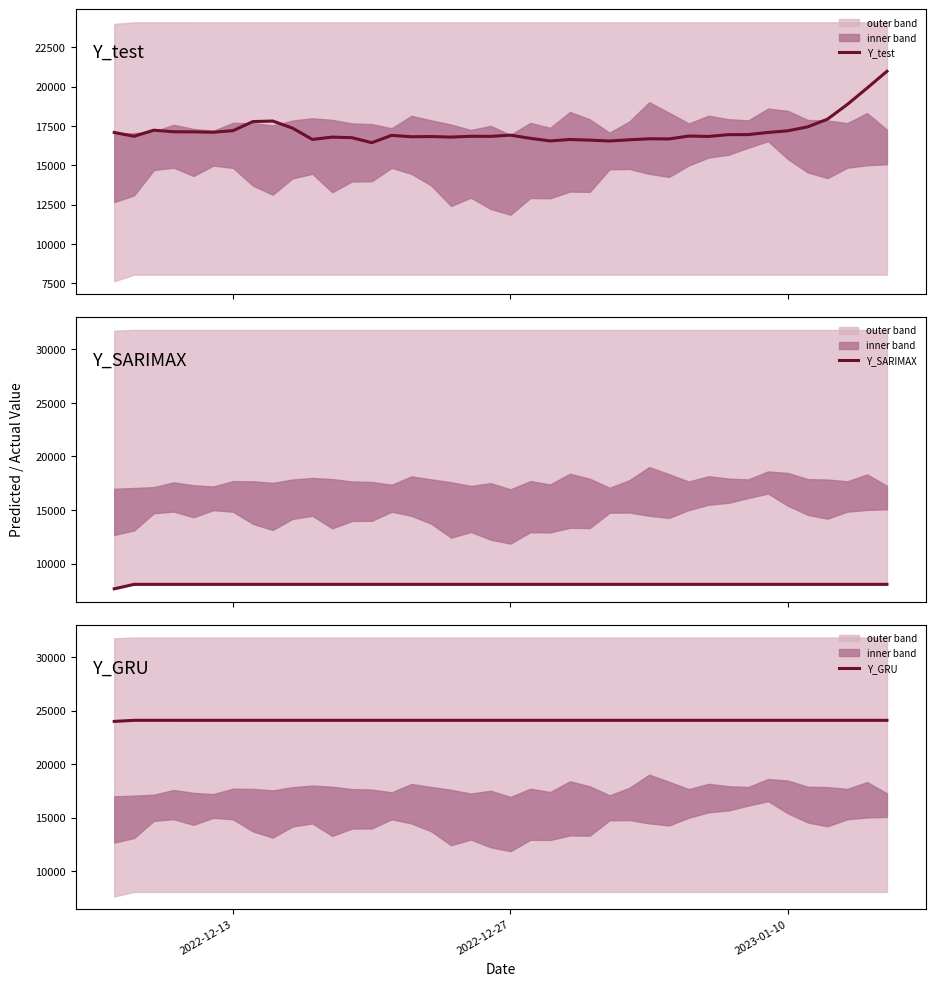

List the series in order of their peak value, lowest first.

Y_SARIMAX, Y_test, Y_GRU